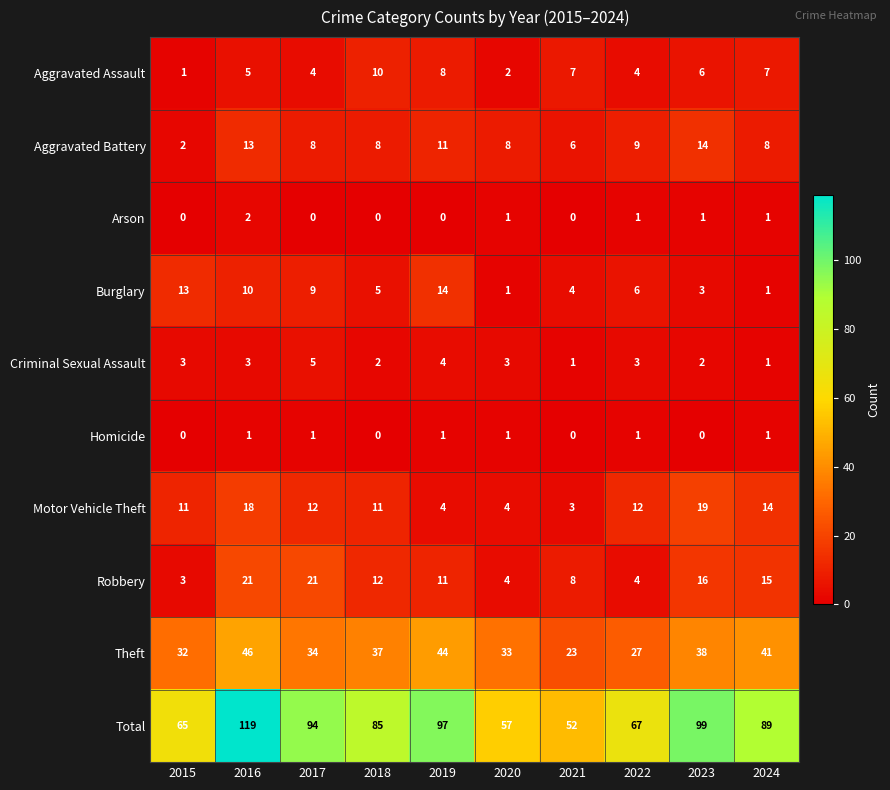

Which series has the largest total across all categories?

Total